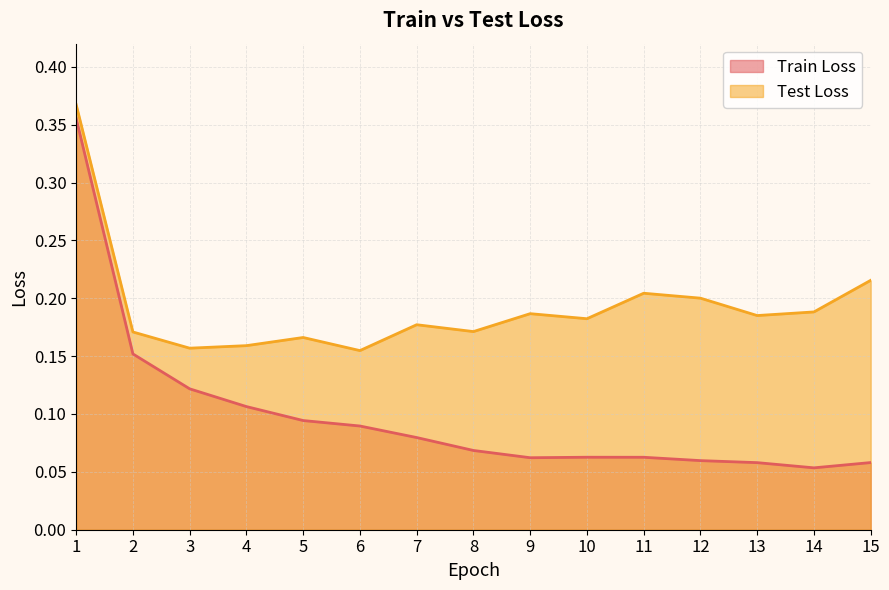

Which series has the largest total across all categories?

Test Loss